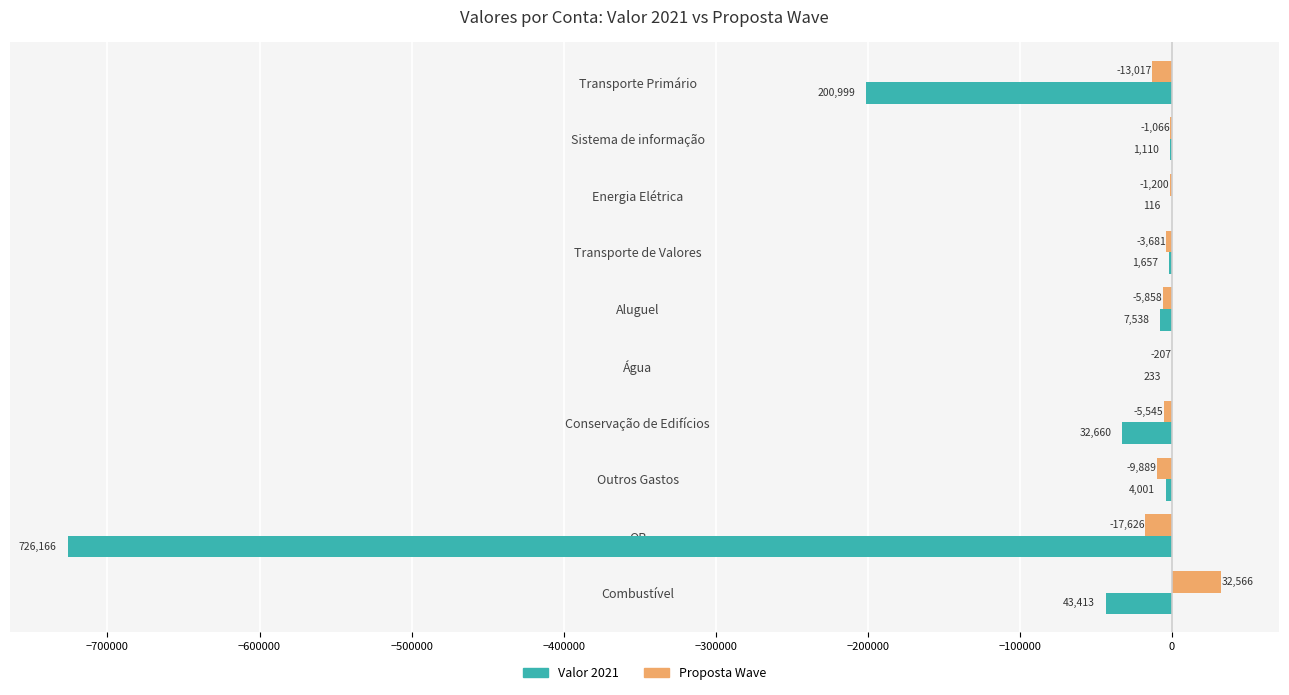

Is it true that Valor 2021 equals -1109.6 at Sistema de informação?

True